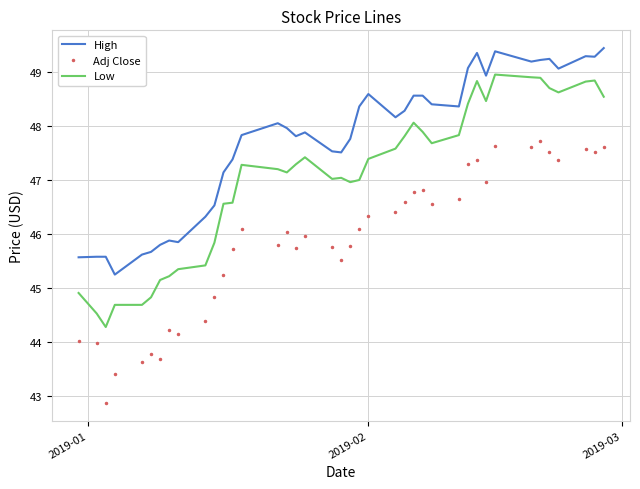

What is the minimum value for Adj Close?

42.9